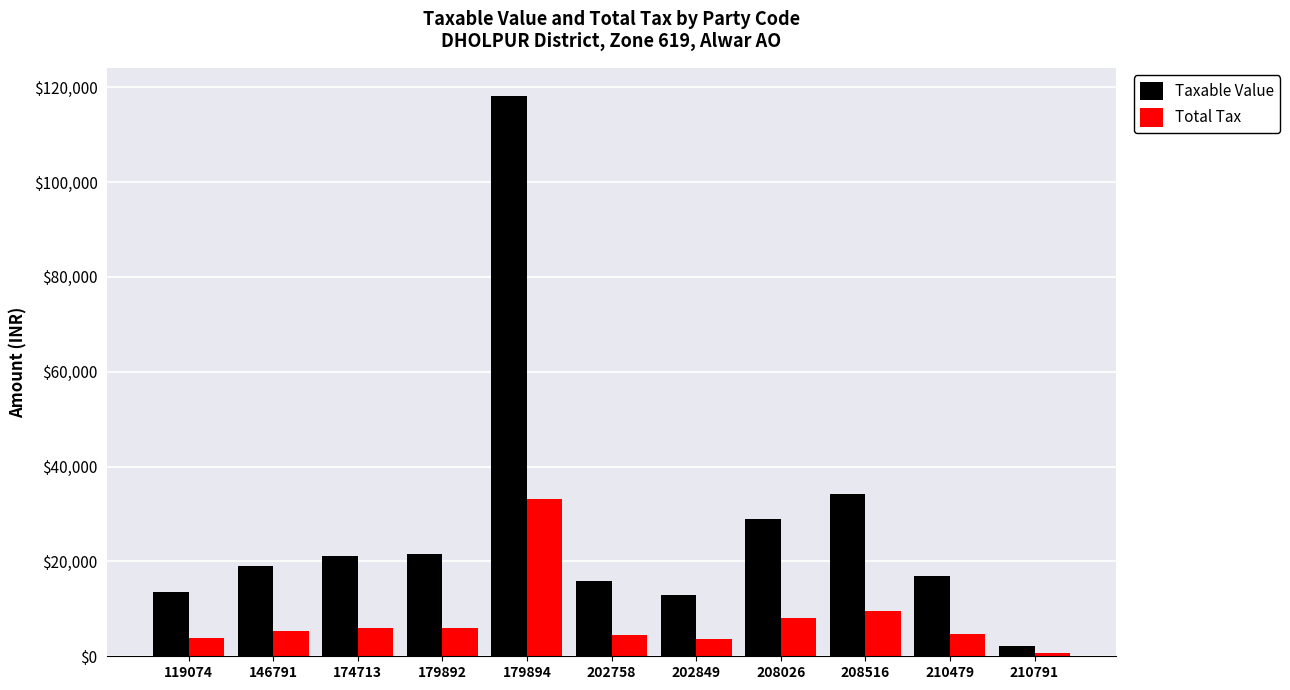

Are the bars horizontal?

No